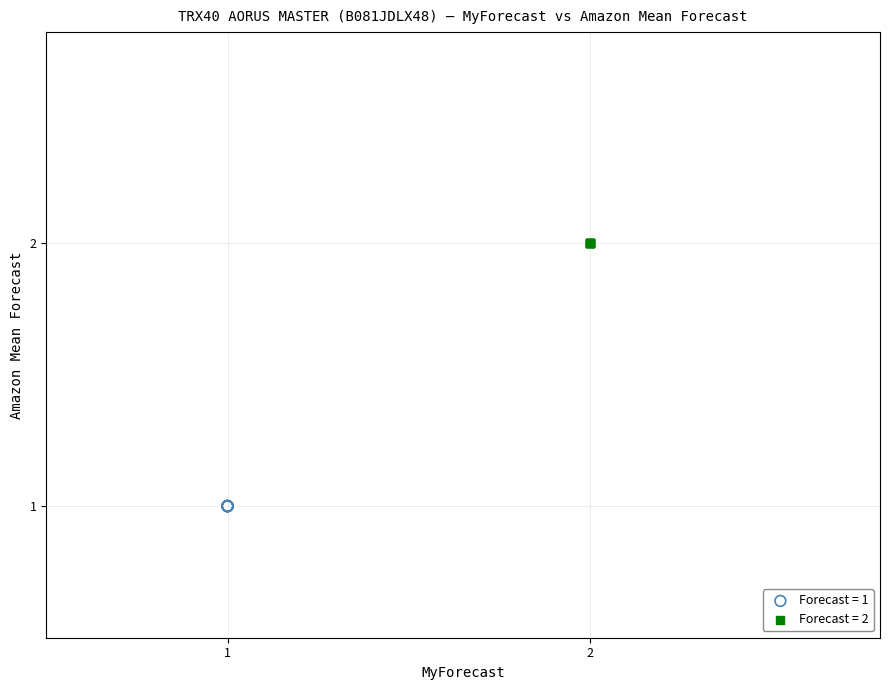

Which series contains the lowest Y value?

Forecast = 1